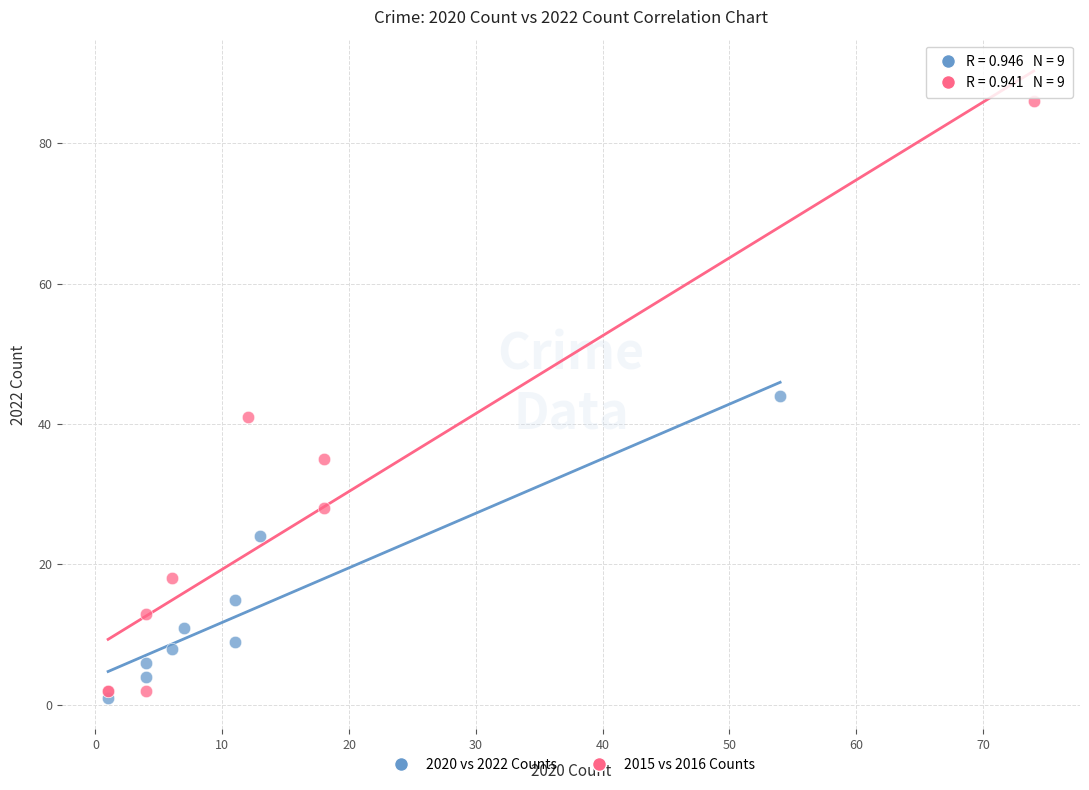

Which series reaches the minimum Y coordinate?

2020 vs 2022 Counts